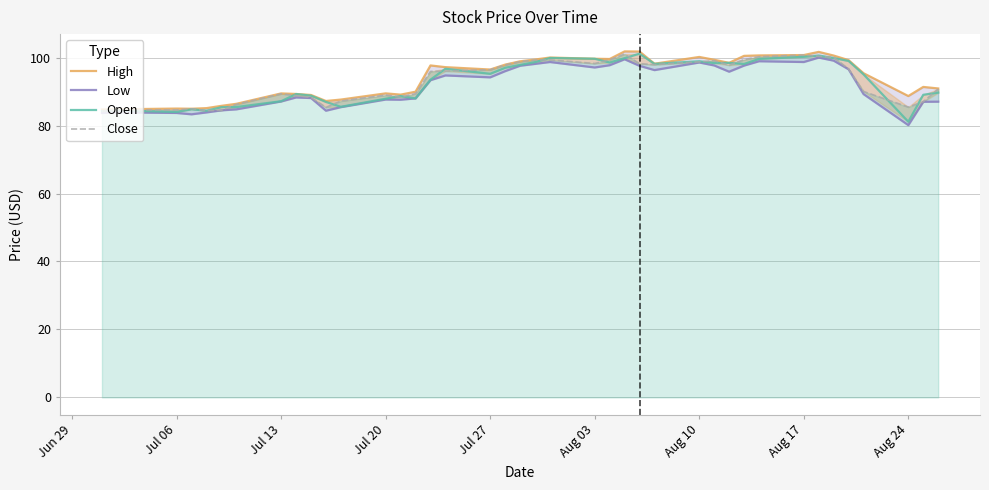

Is the value of Close at 16 greater than the value of High at 28?

No